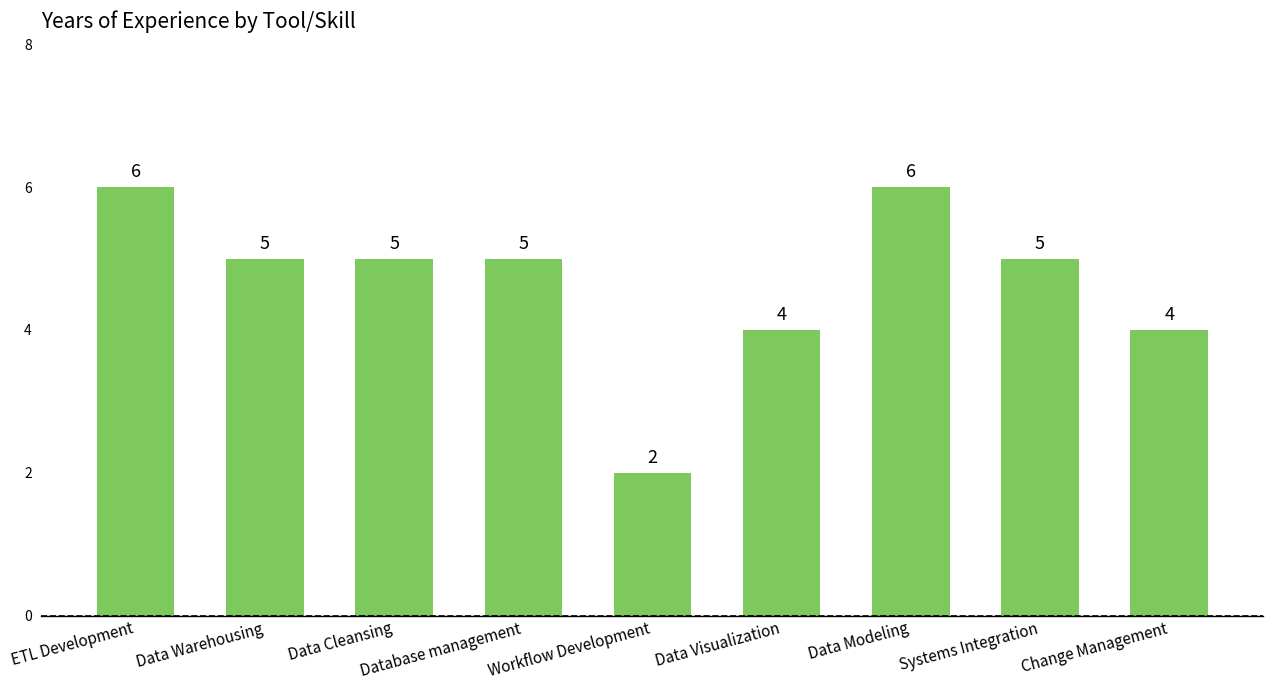

What is the difference between the values at Data Visualization and Data Warehousing?

1